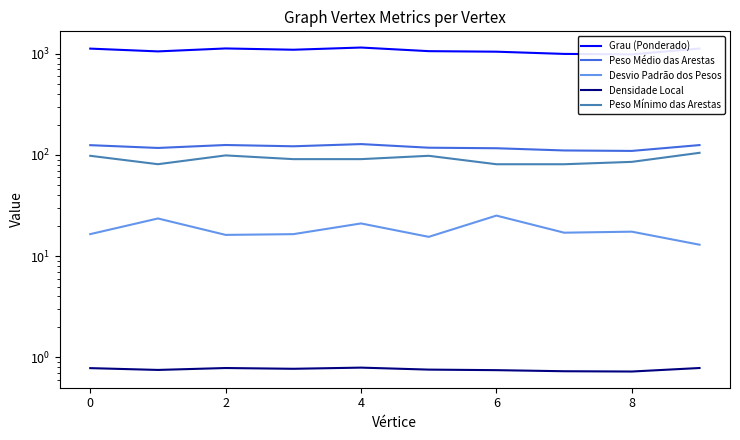

How many data points in Peso Mínimo das Arestas are above 91?

6